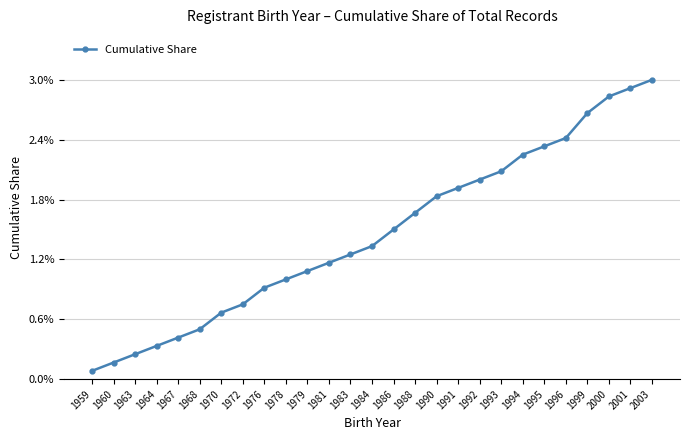

True or false: the data has more than 0 interior local peaks.

False